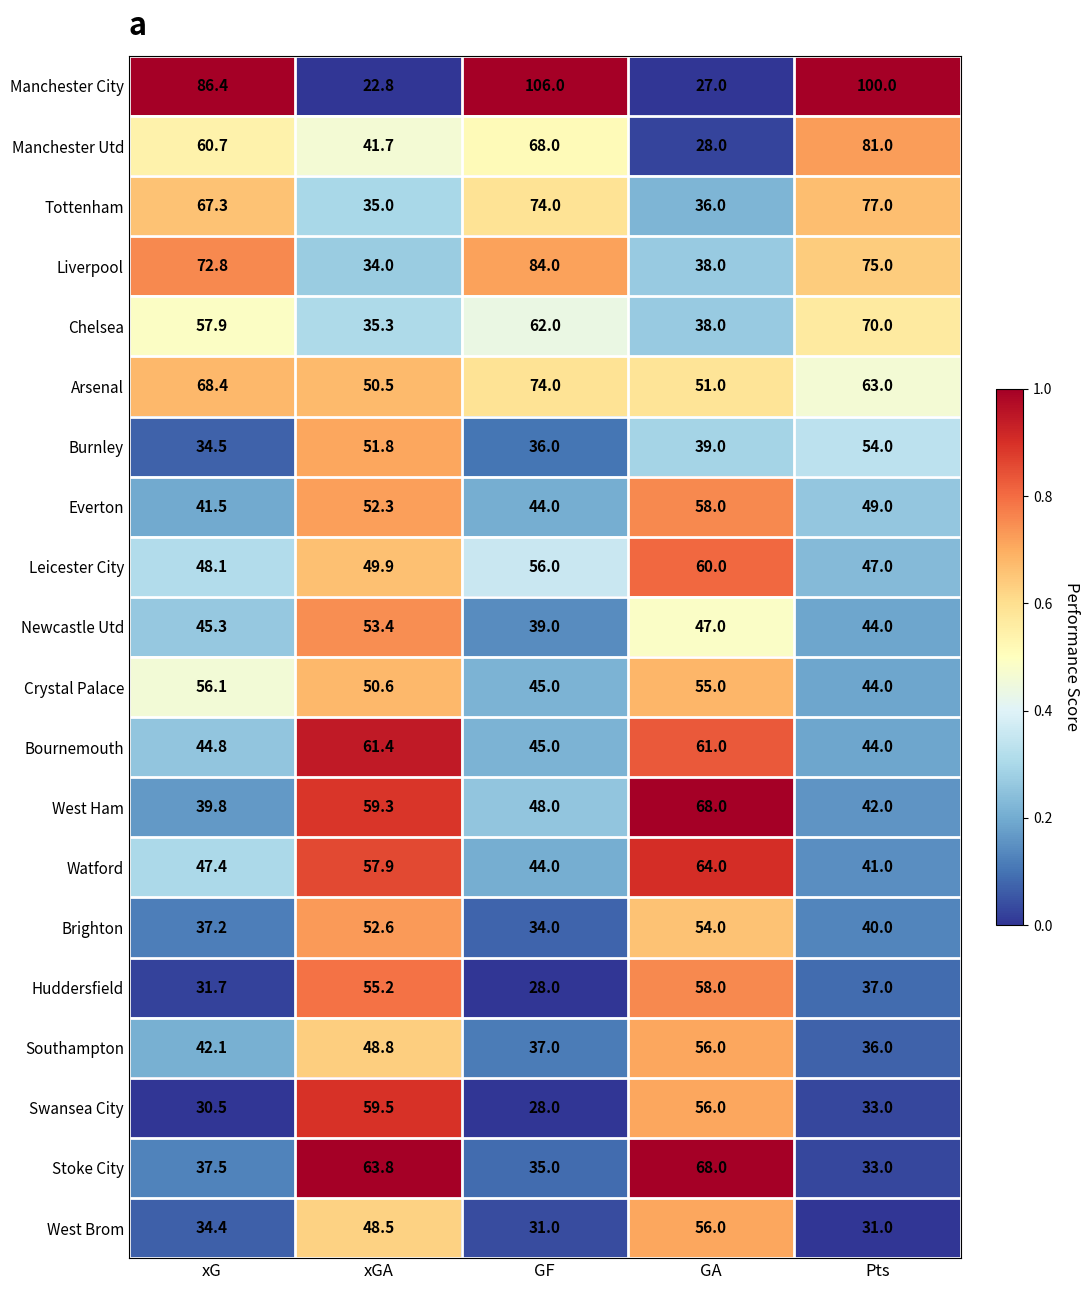

List the labels in order of Leicester City value, largest first.

GA, GF, xGA, xG, Pts